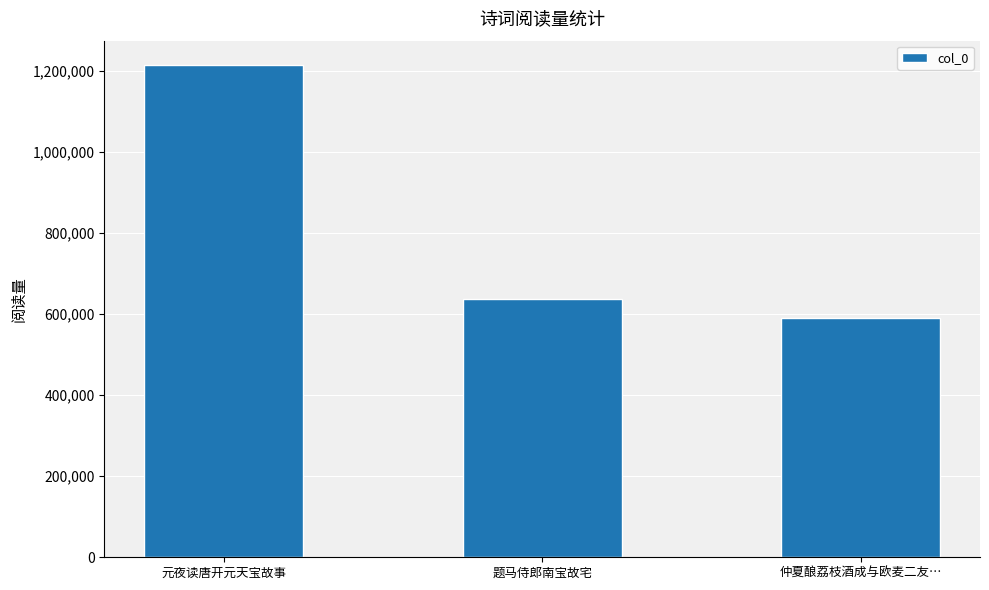

The chart shows a value of 364696 at 仲夏酿荔枝酒成与欧麦二友…. True or false?

False